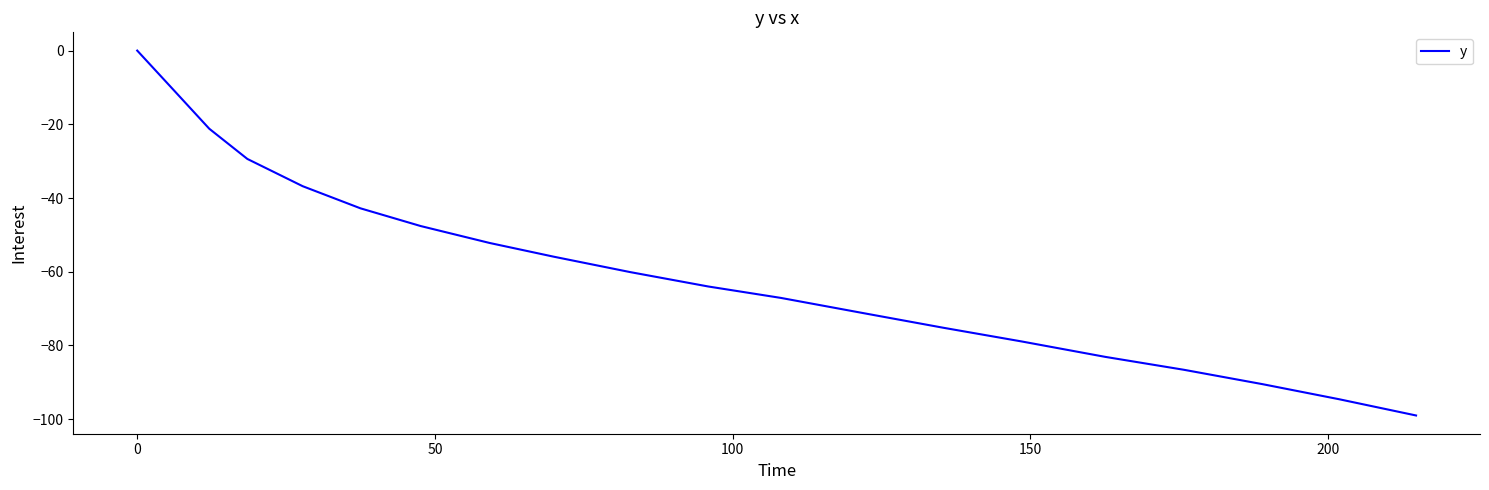

What is the difference between the maximum and minimum values?

99.0